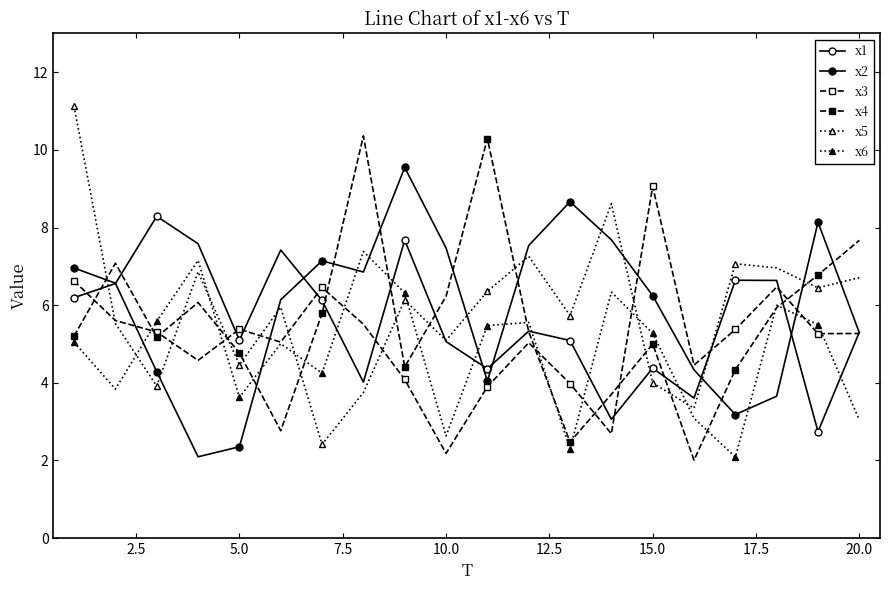

Count the number of categories in the chart.

20